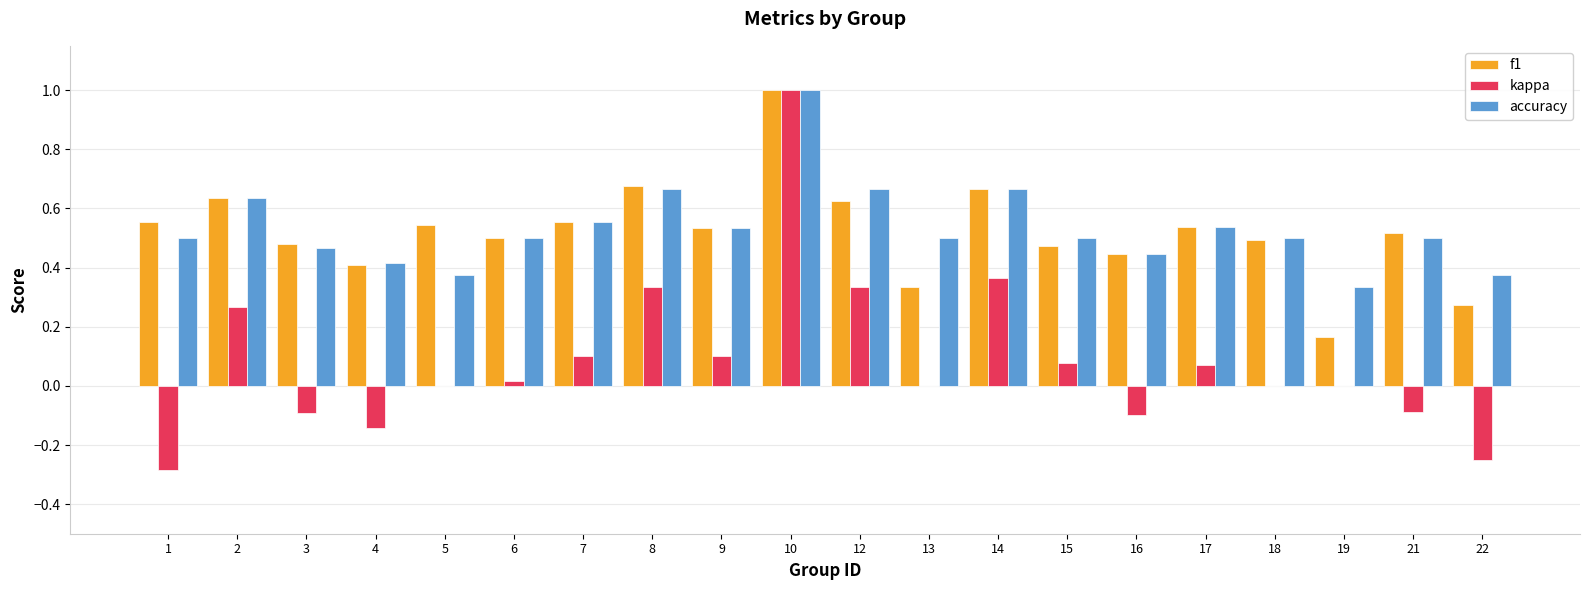

Which category has the highest value in the accuracy series?

10